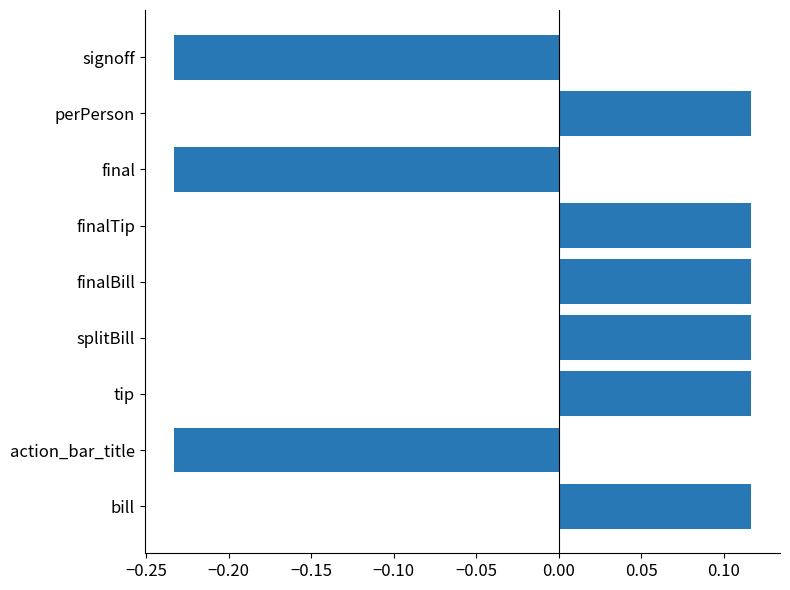

Count the values in the range 0 to 1.

6